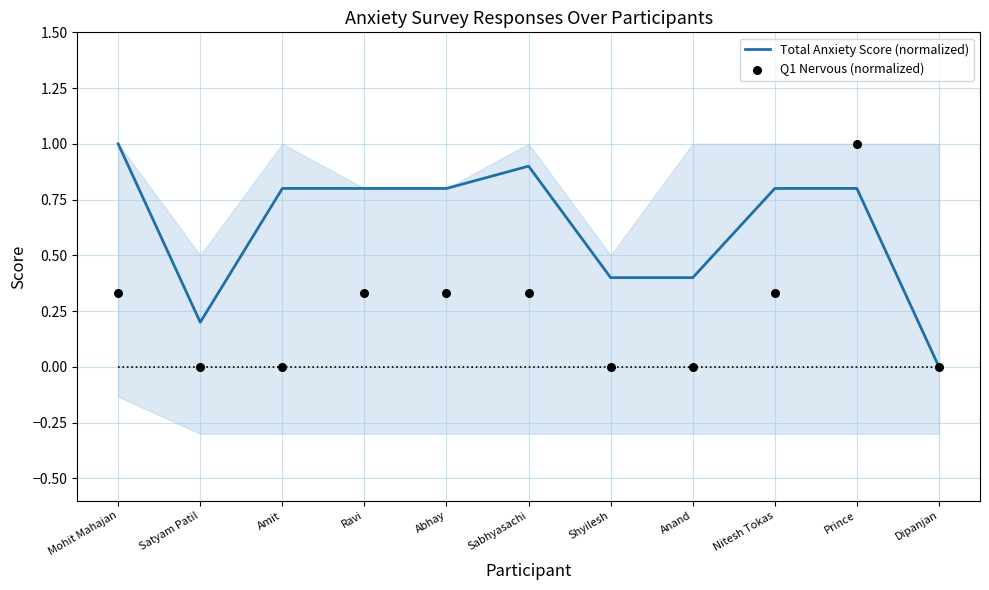

What is the total value across all series at Mohit Mahajan?

1.3